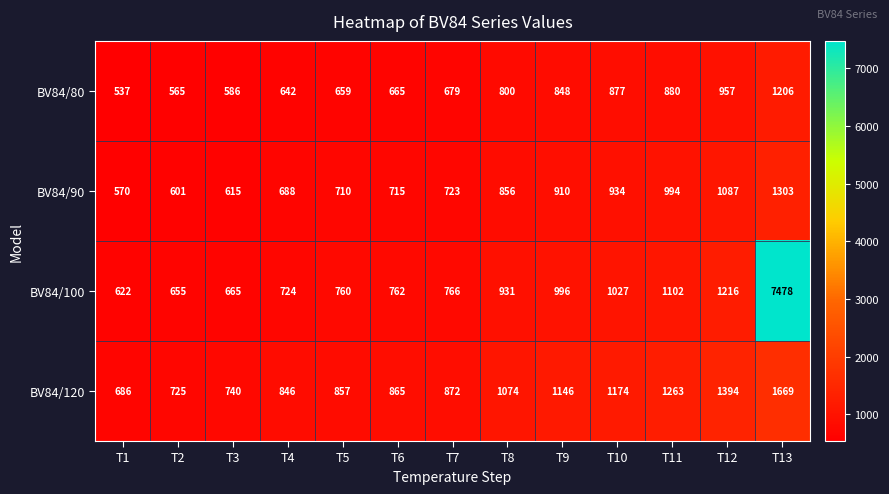

What is the minimum value for BV84/100?

622